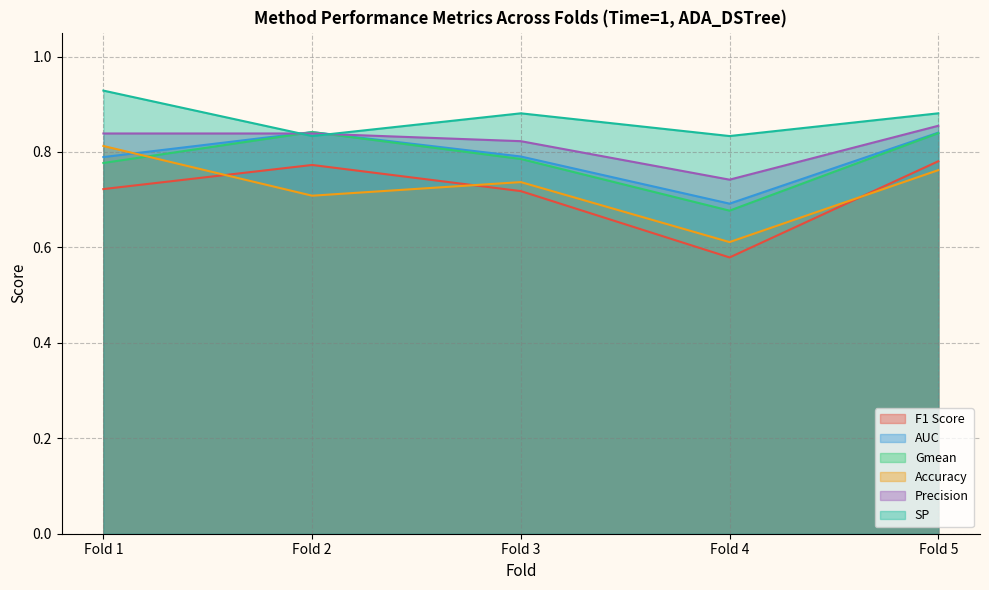

Reading left to right, what are all the values shown in this chart?

F1 Score: Fold 1=0.7	Fold 2=0.8	Fold 3=0.7	Fold 4=0.6	Fold 5=0.8
AUC: Fold 1=0.8	Fold 2=0.8	Fold 3=0.8	Fold 4=0.7	Fold 5=0.8
Gmean: Fold 1=0.8	Fold 2=0.8	Fold 3=0.8	Fold 4=0.7	Fold 5=0.8
Accuracy: Fold 1=0.8	Fold 2=0.7	Fold 3=0.7	Fold 4=0.6	Fold 5=0.8
Precision: Fold 1=0.8	Fold 2=0.8	Fold 3=0.8	Fold 4=0.7	Fold 5=0.9
SP: Fold 1=0.9	Fold 2=0.8	Fold 3=0.9	Fold 4=0.8	Fold 5=0.9